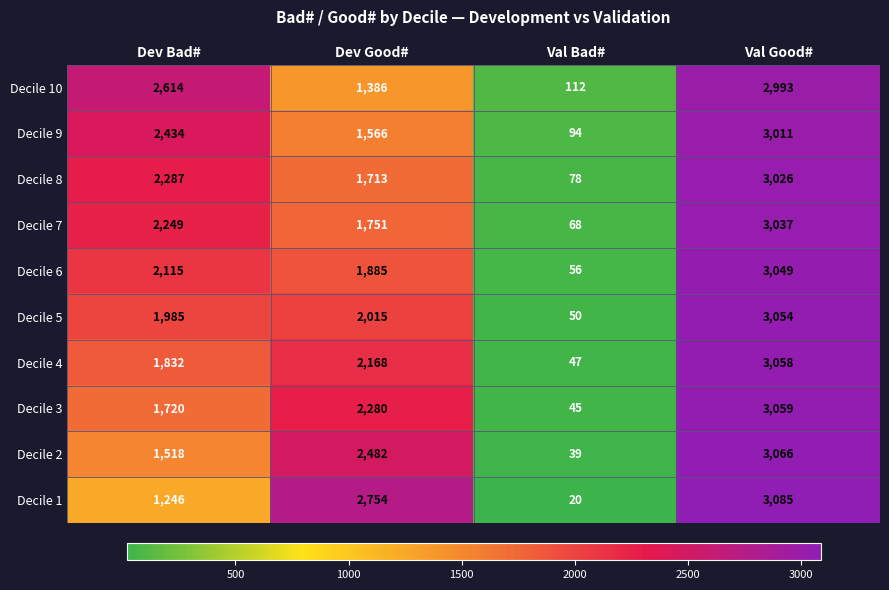

What is the total value across all series at Val Good#?

30438